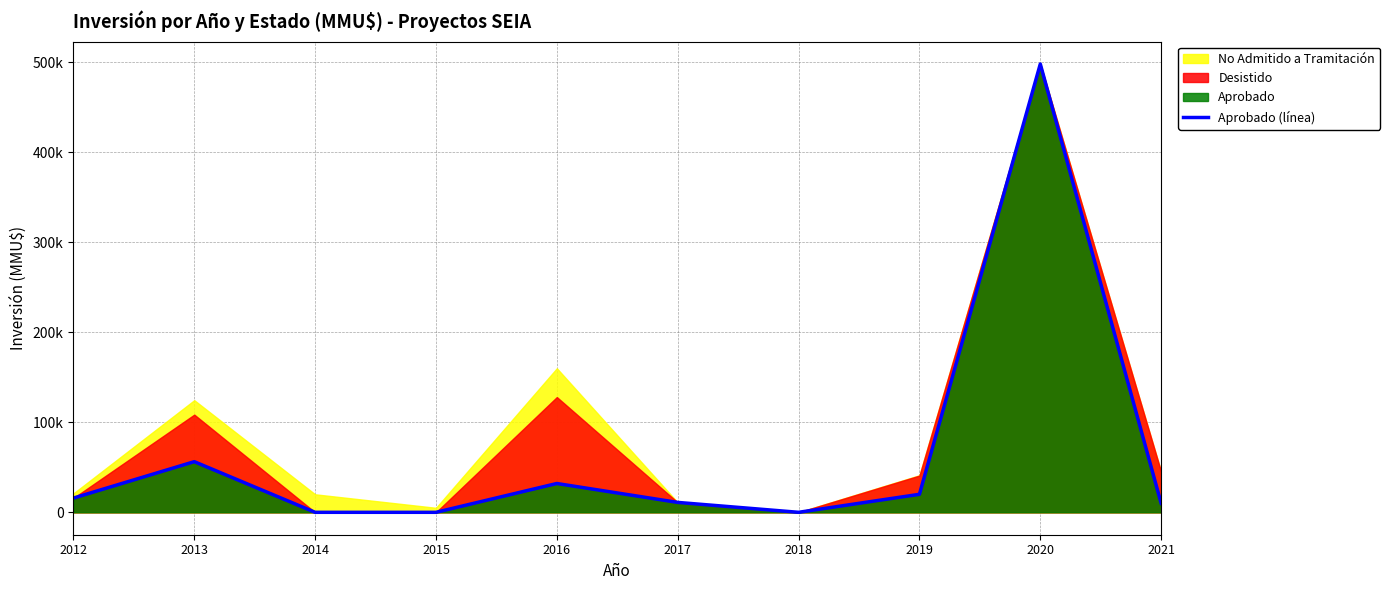

List the labels in order of value, smallest first.

2014, 2015, 2018, 2021, 2017, 2012, 2019, 2016, 2013, 2020